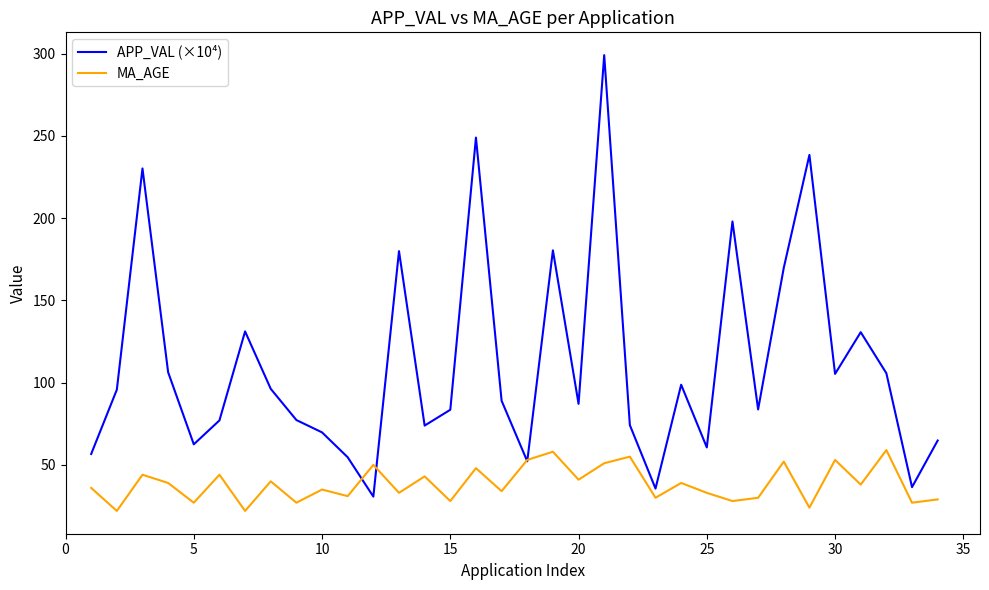

Which series has the largest total across all categories?

APP_VAL (×10⁴)